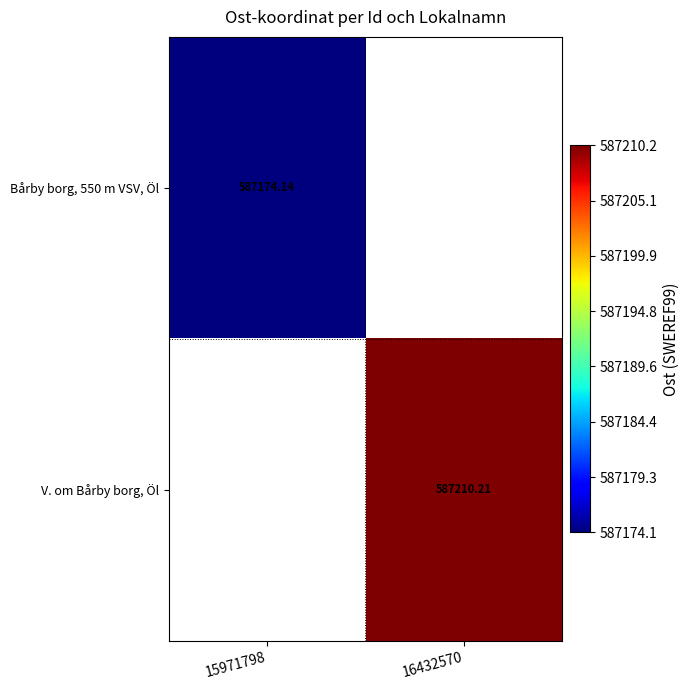

Is the value of Bårby borg, 550 m VSV, Öl at 15971798 greater than the value of V. om Bårby borg, Öl at 16432570?

No